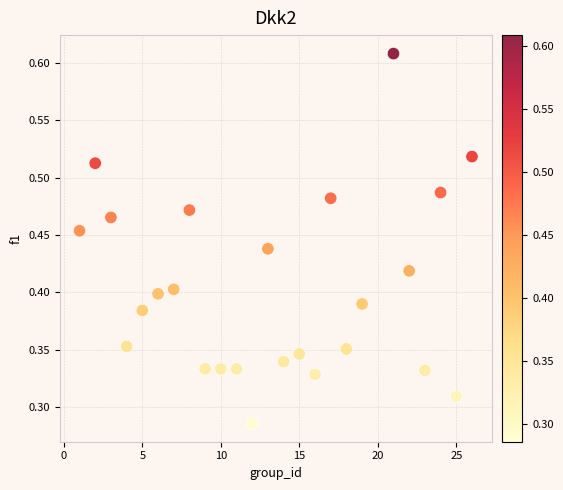

What is the range of X values (max minus min)?

25.0